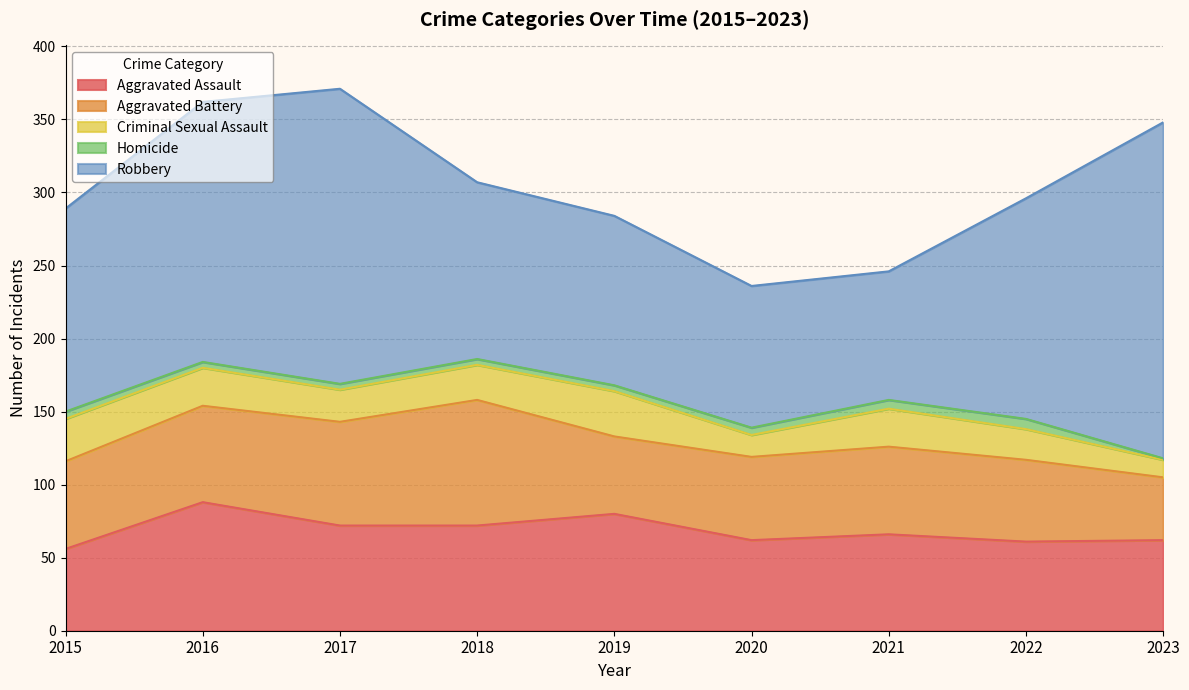

What is the value of the Homicide point at the 4th from the left?

4